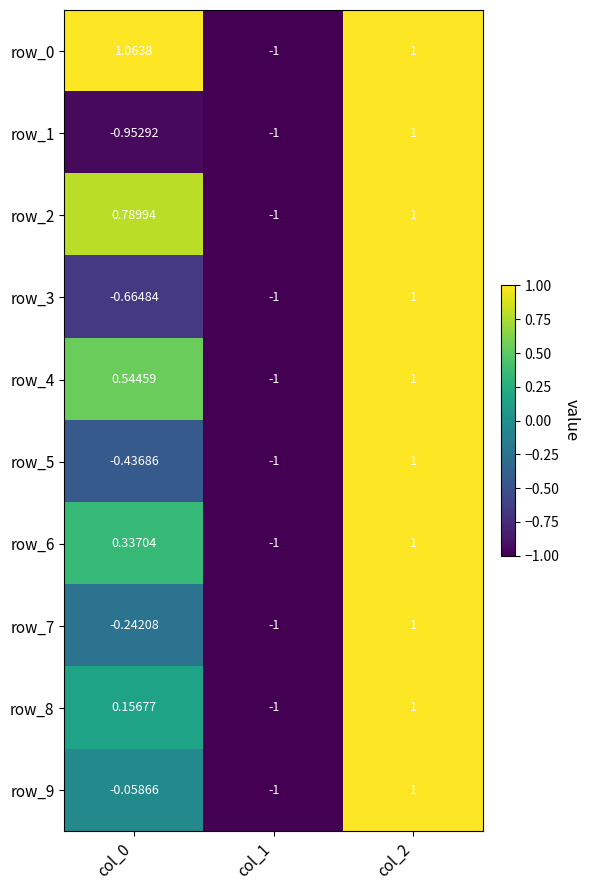

What is the difference between the second highest and minimum values in the row_6 series?

1.3